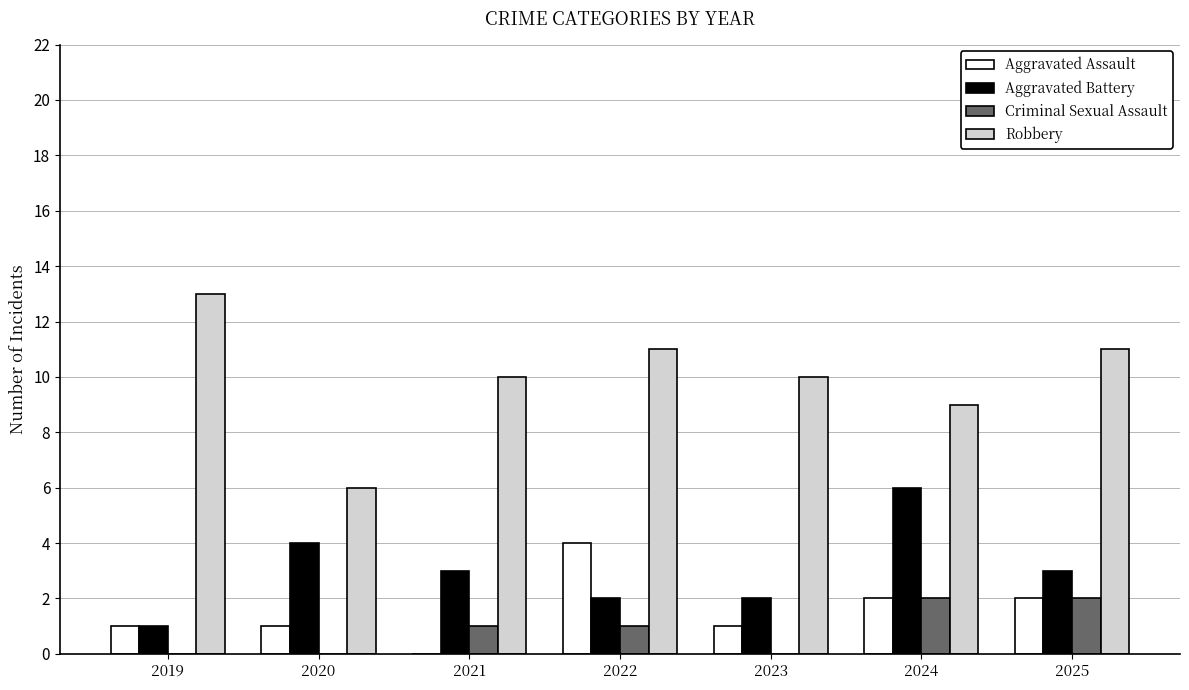

Count the number of categories in the chart.

7